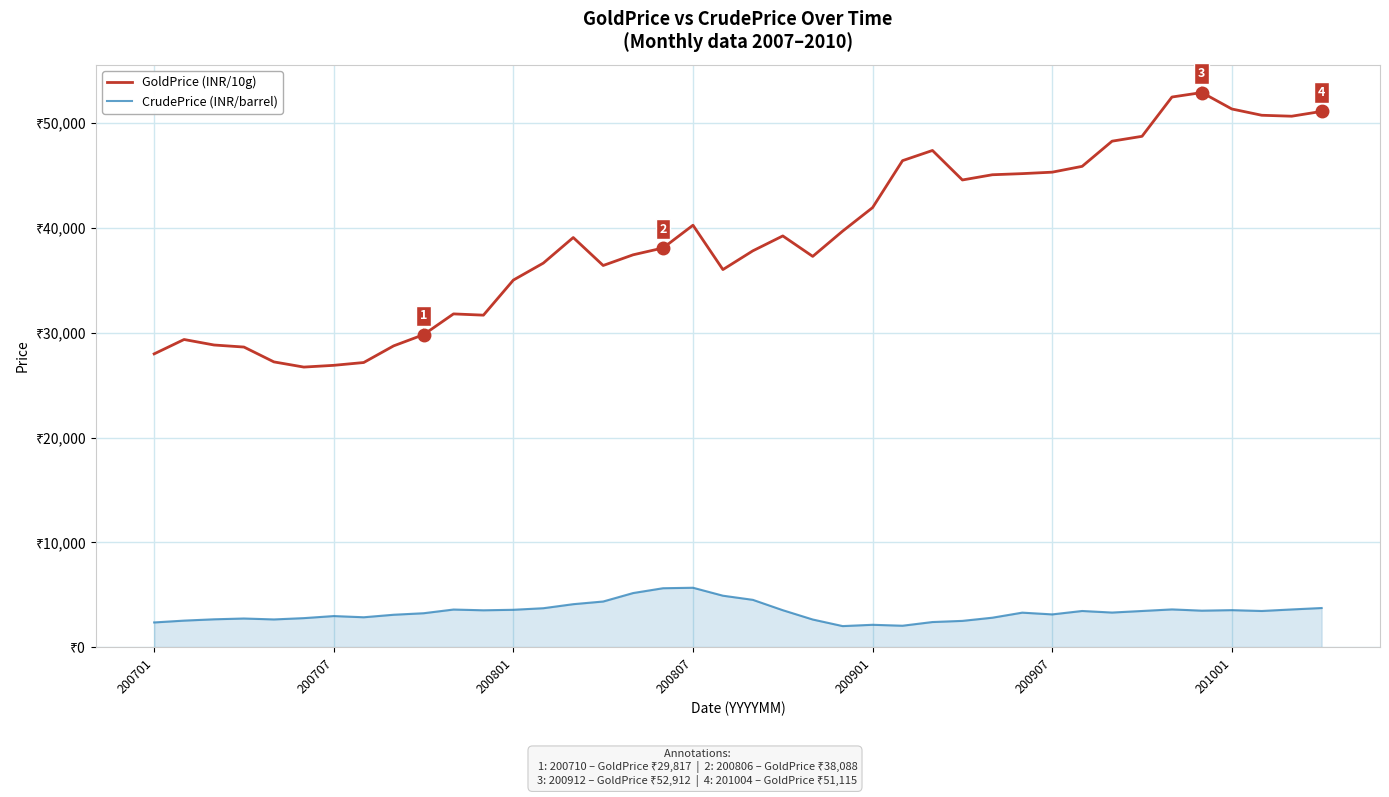

Does the chart have visible grid lines?

Yes